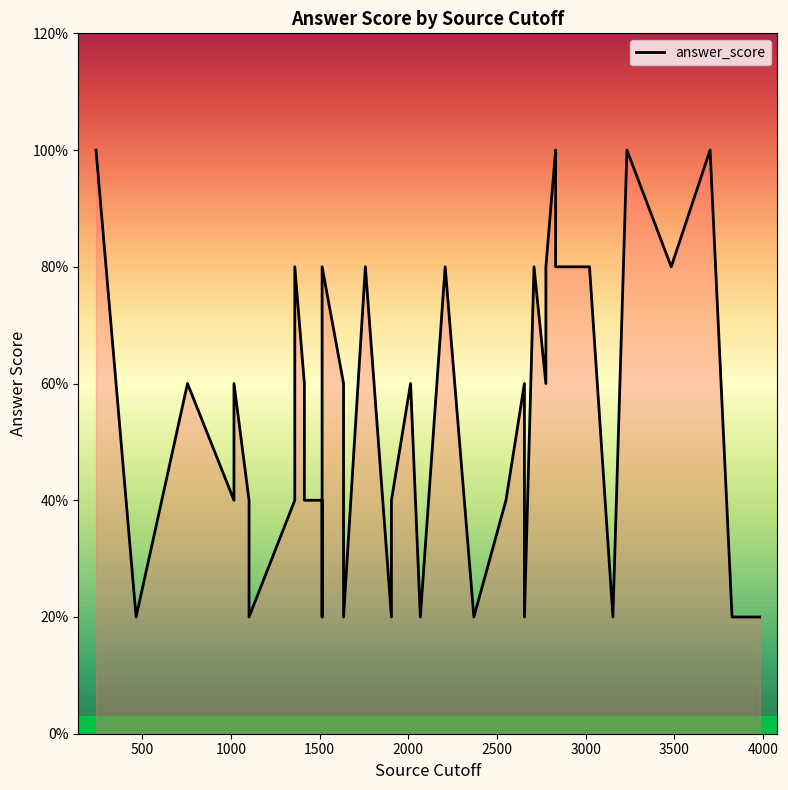

Which has a higher value, 2776 or 2370?

2776